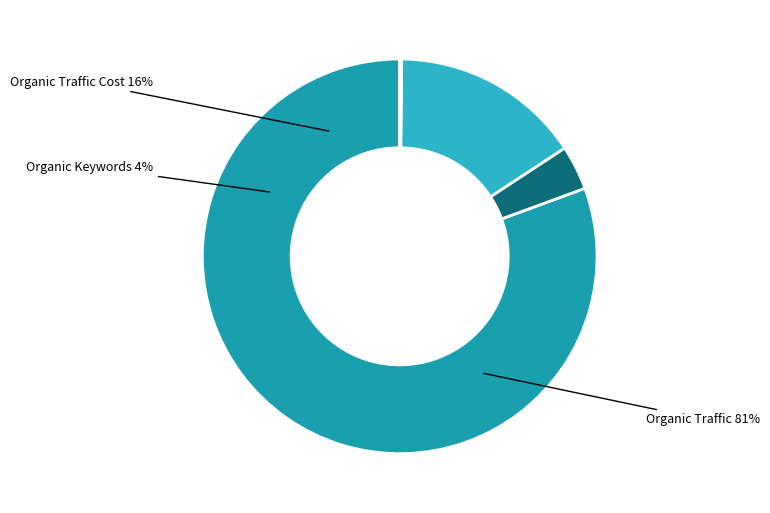

True or false: Paid Traffic accounts for 1% of the total.

False